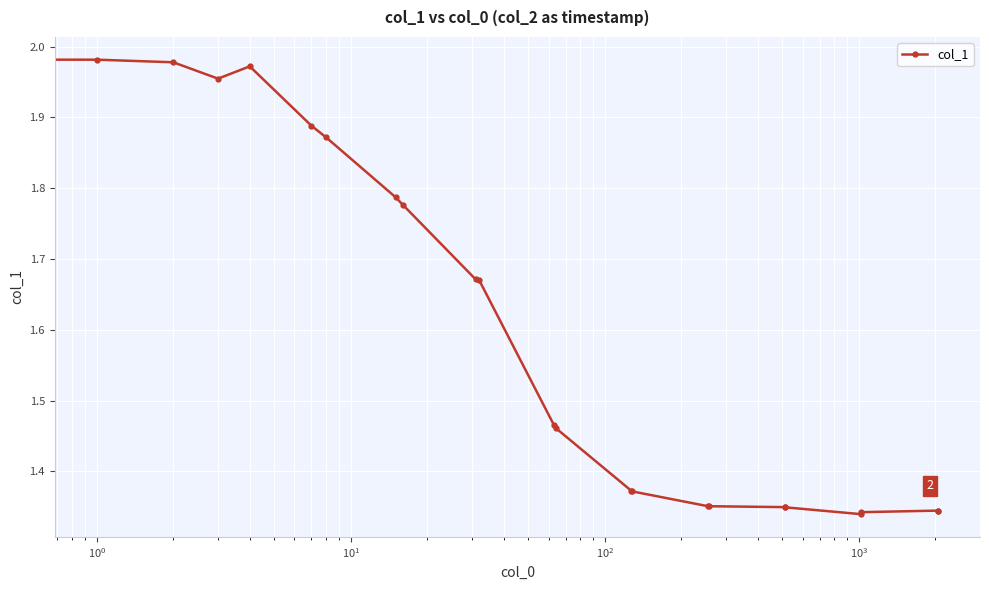

What is the sum of all values?

36.9